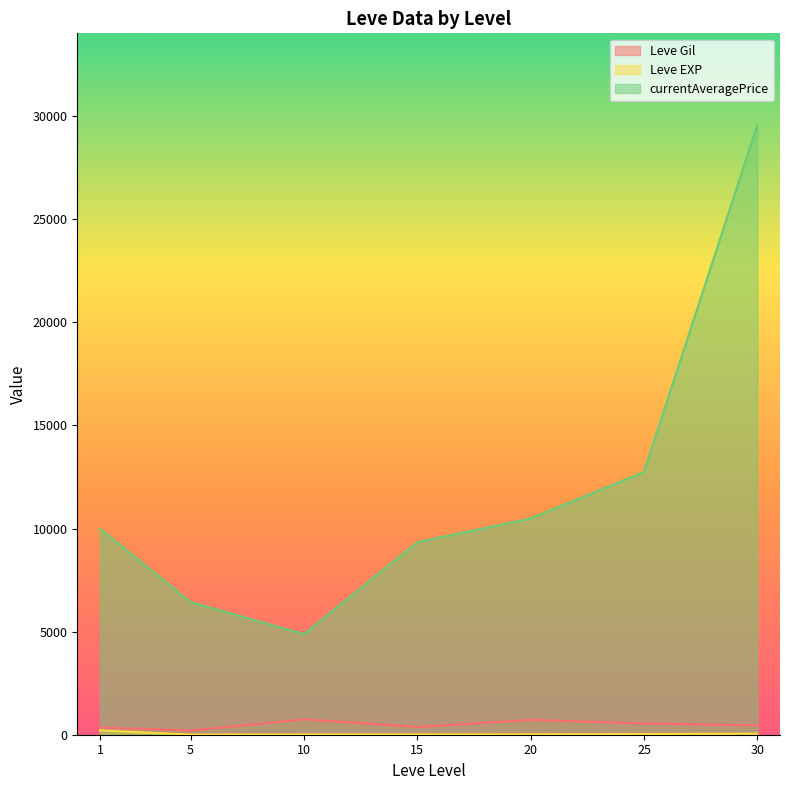

What value does the Leve EXP series have at 20, to the nearest 10?

20